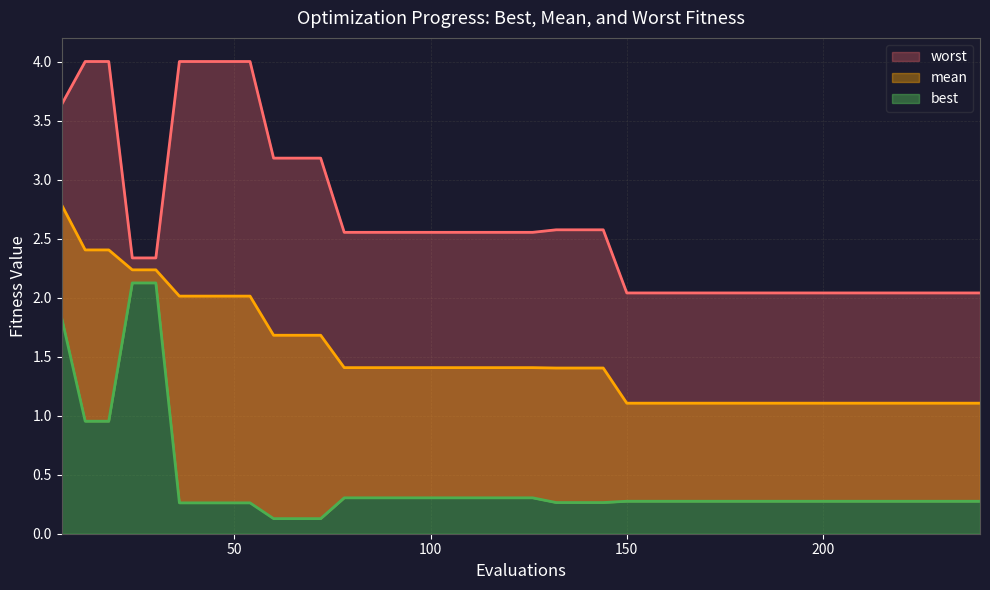

List the series in order of their peak value, highest first.

worst, mean, best